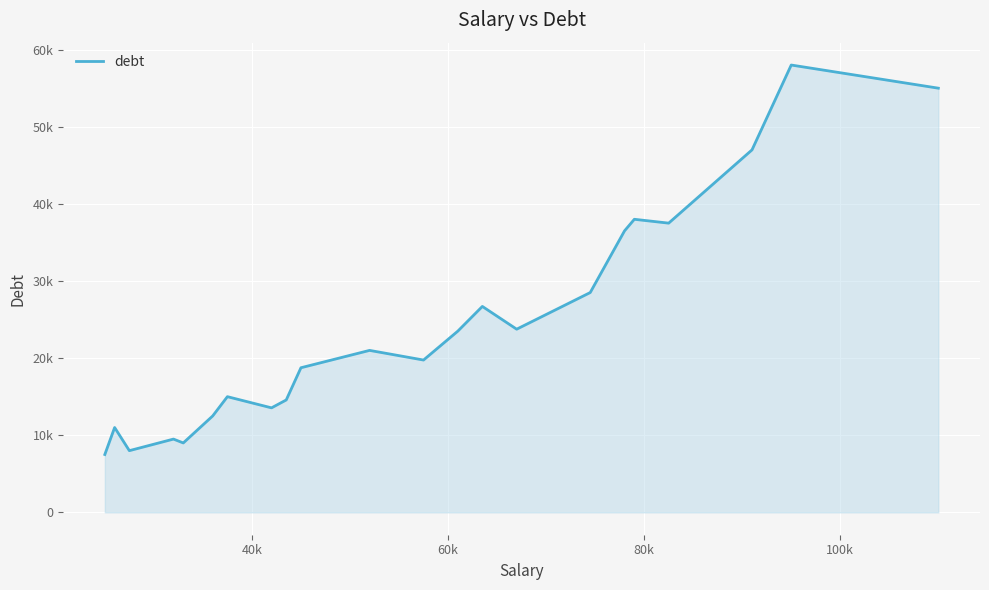

Does the chart display data point markers on the line(s)?

No